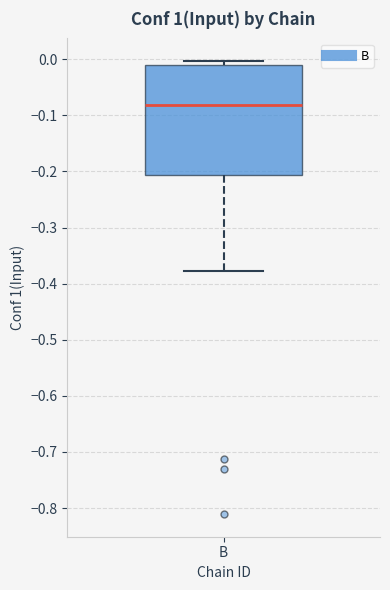

Read this box plot against the y-axis: the position of the median line, the range covered by the box, and the ends of both whiskers. The values are not printed on the chart, so give them approximately, as read against the axis.

median -0.08, box -0.21 to -0.01, whiskers -0.38 to 0.00